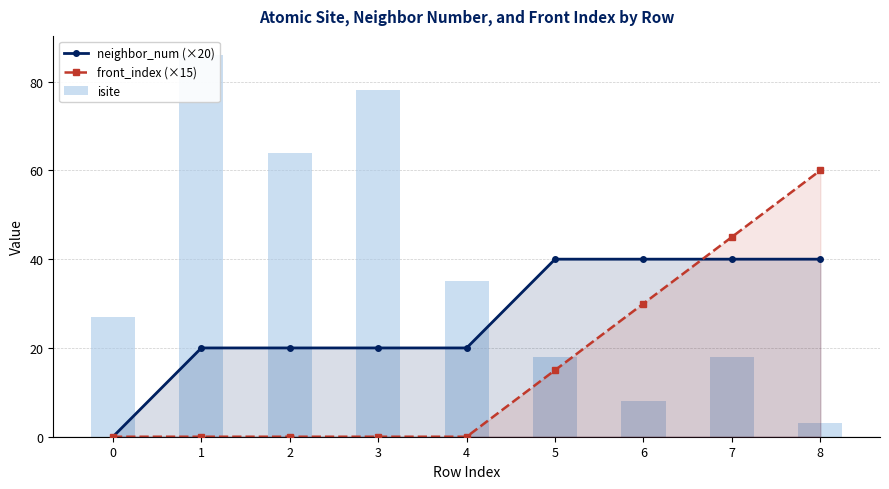

Is it true that neighbor_num (×20) equals 61 at 7?

False